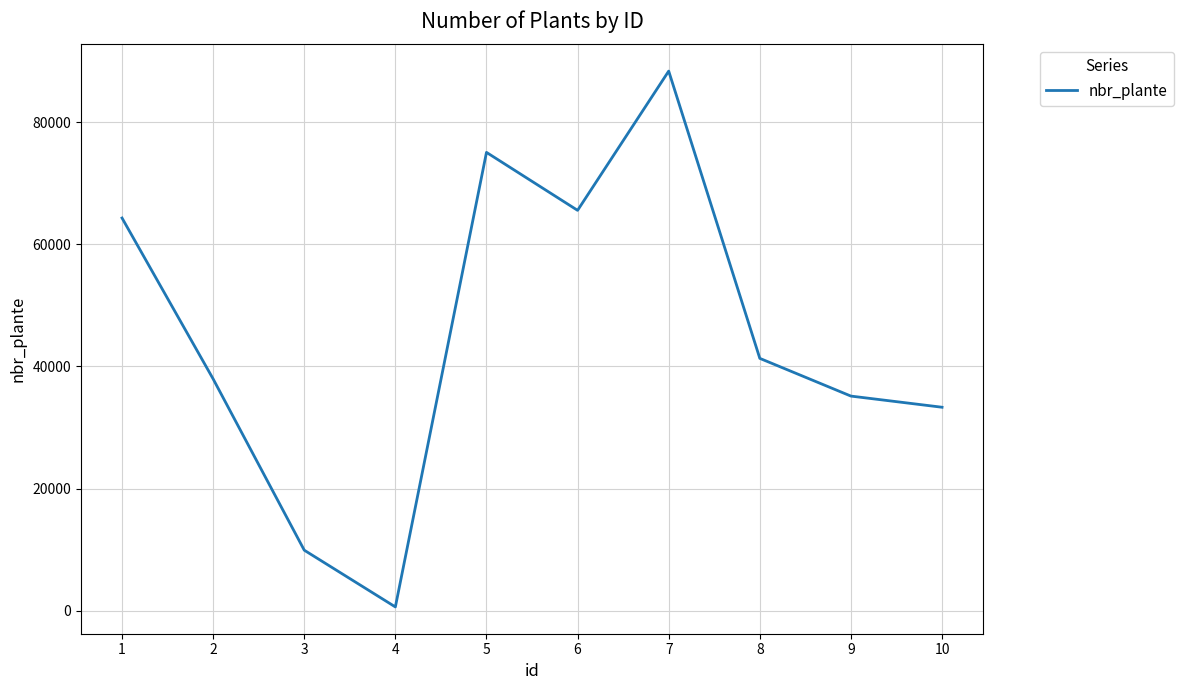

What is the difference between the second highest and second lowest values?

65133